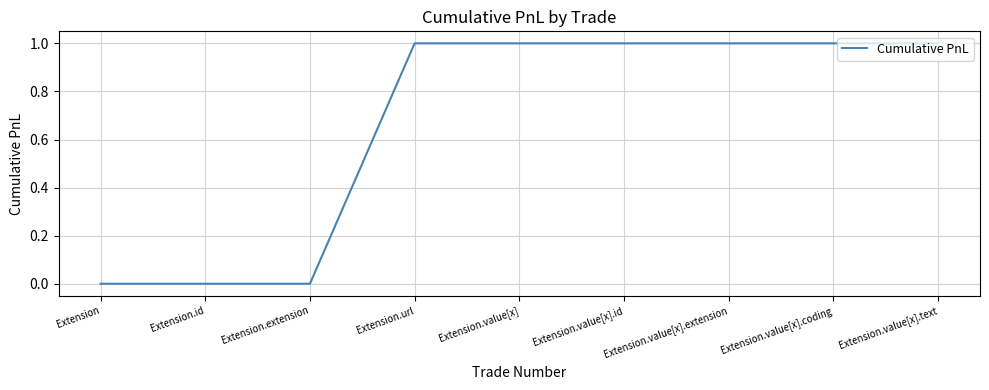

Does the chart have visible grid lines?

Yes